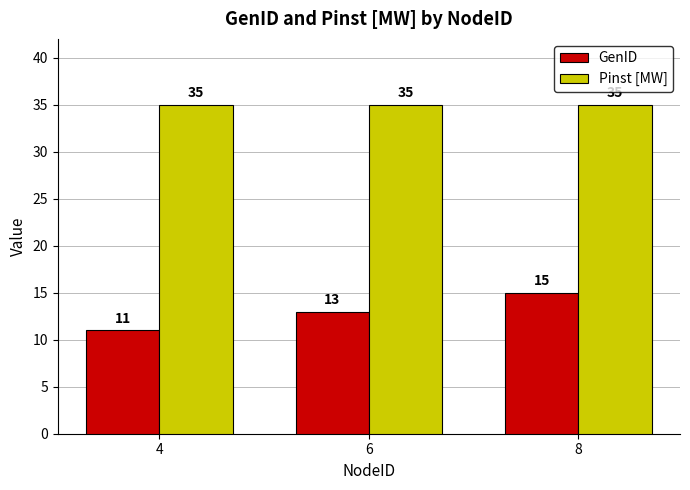

How many data points in GenID are less than 13?

1